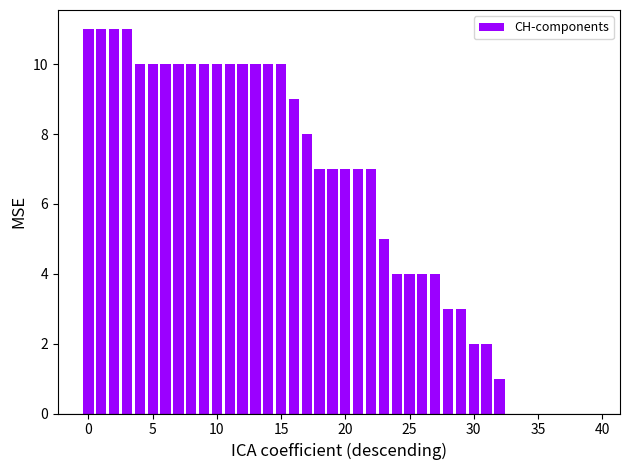

What is the maximum value shown in the chart?

11